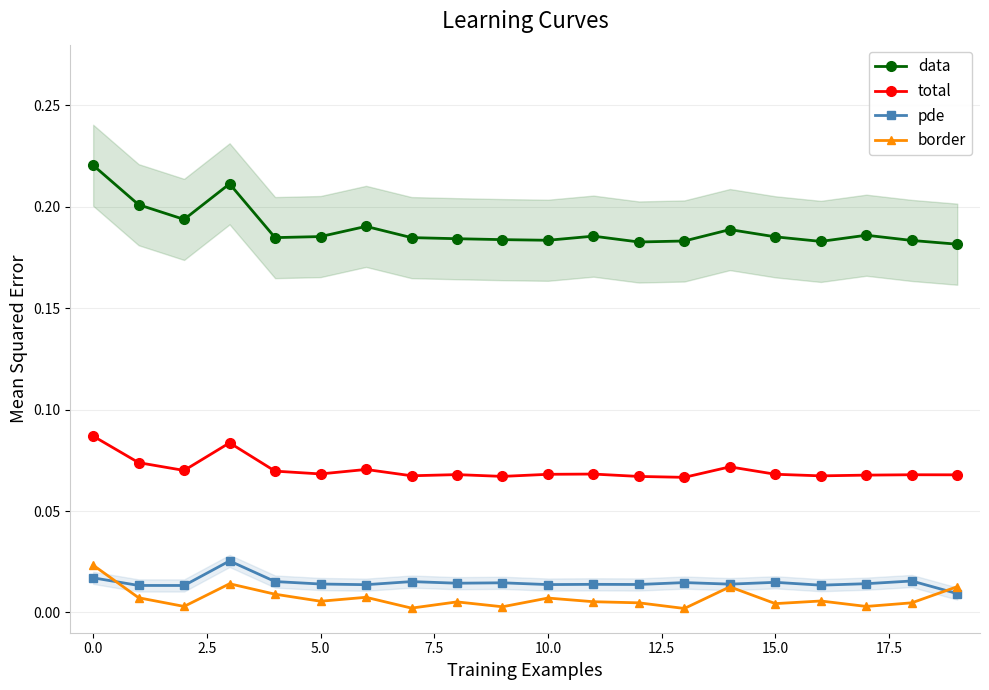

How many interior local valleys does the border series have?

7